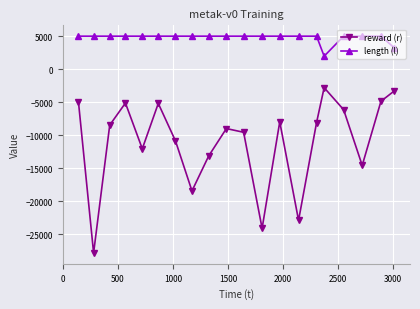

Rank the series by their average value, from lowest to highest.

reward (r), length (l)